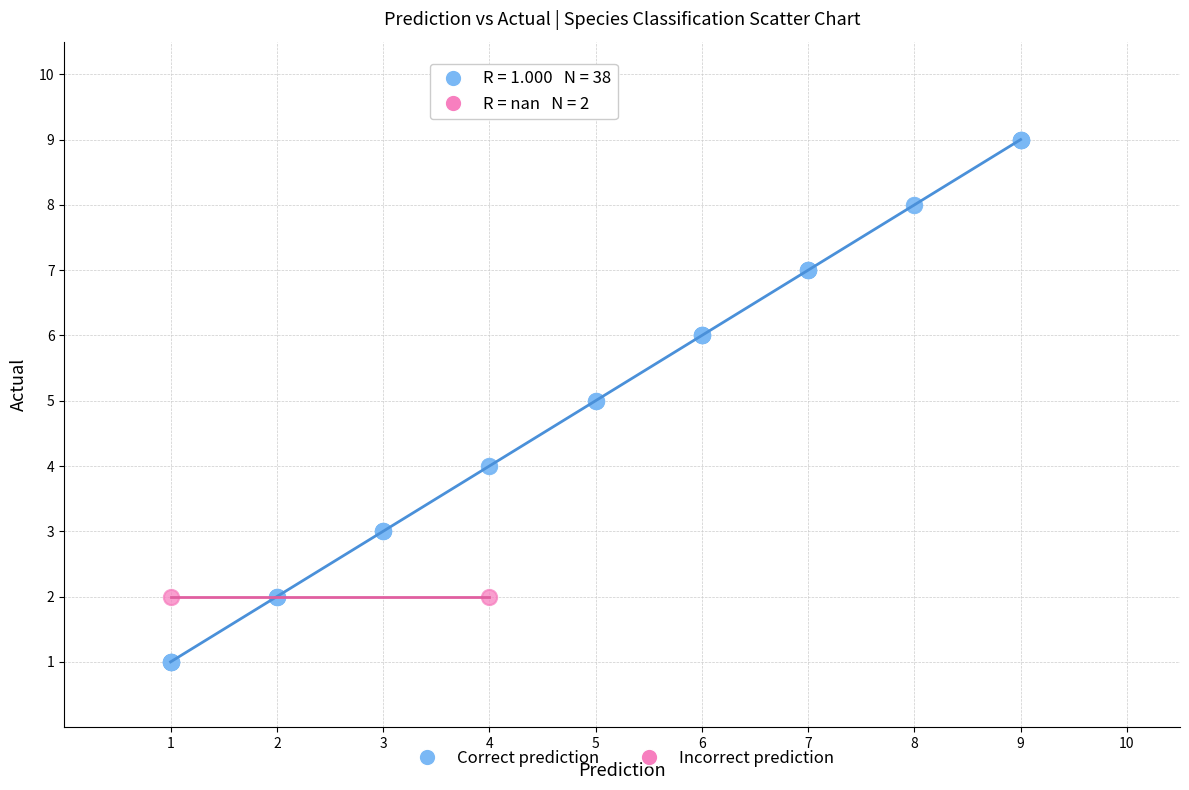

Which series contains the highest Y value?

Correct prediction